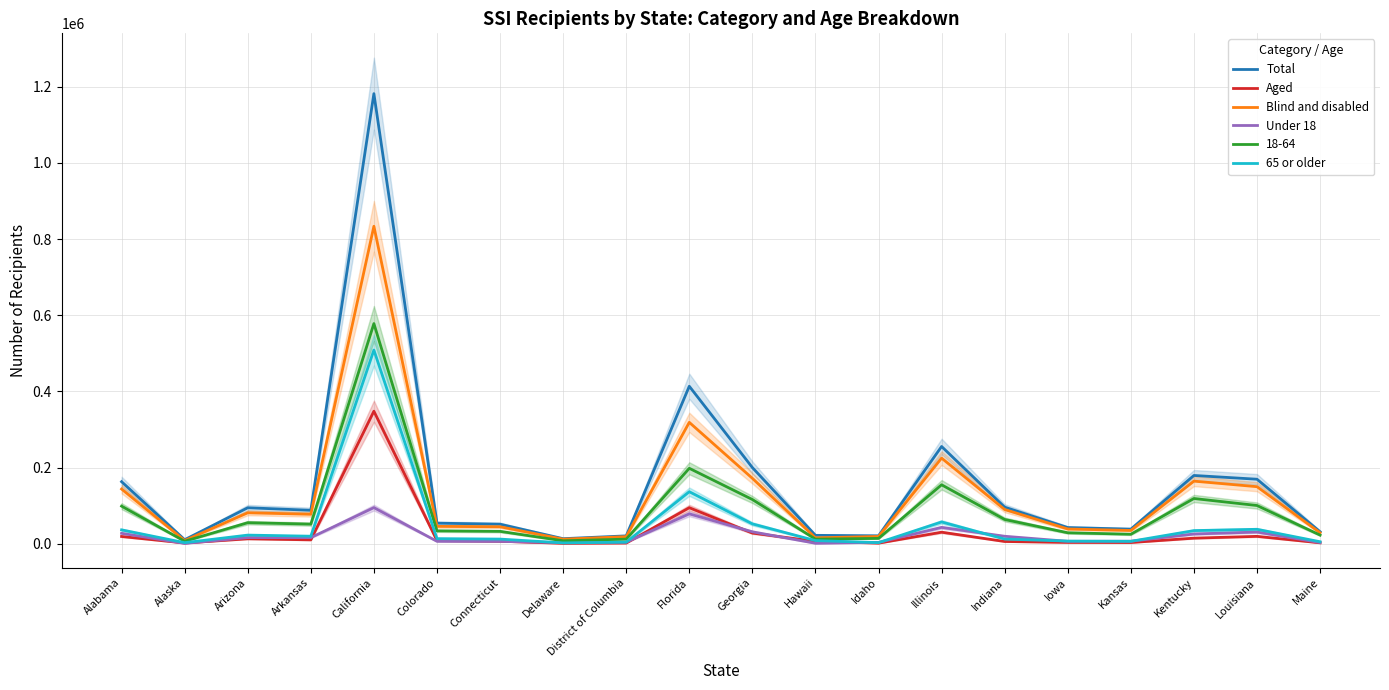

Where is Under 18 nearest to the value 48040?

Illinois